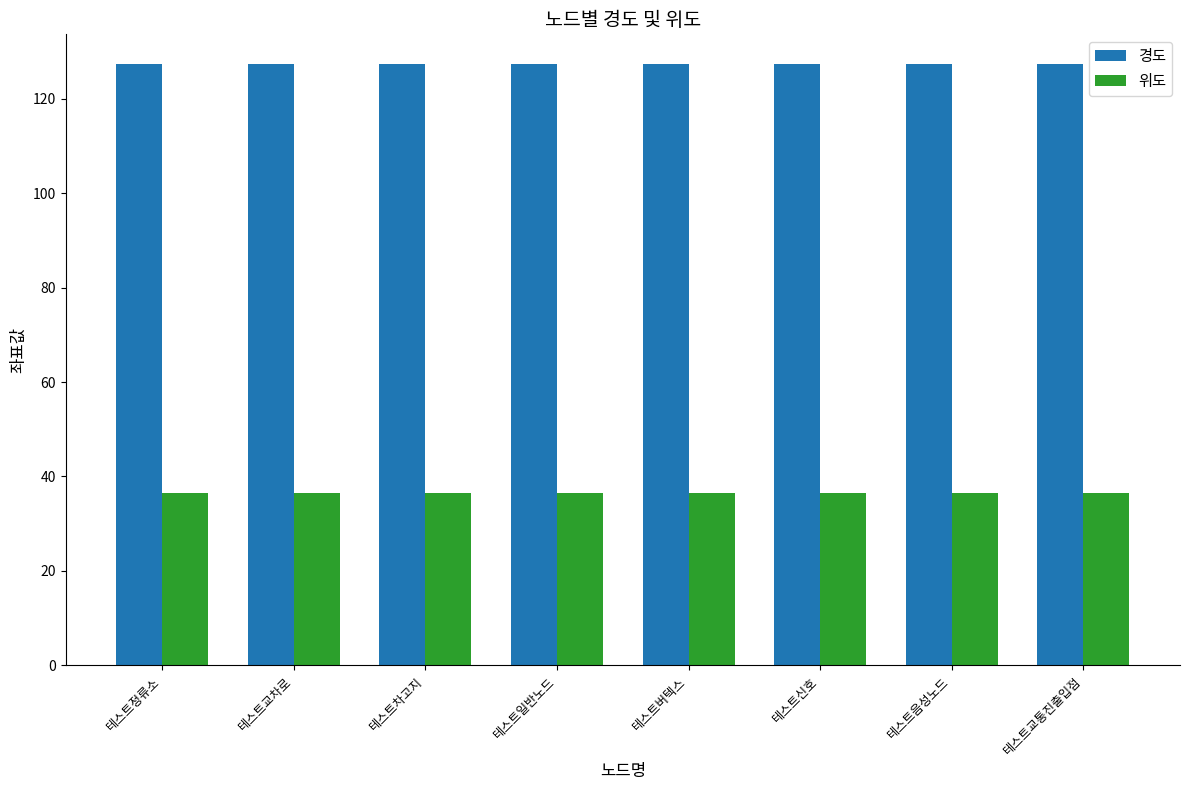

What is the value of the 경도 bar at the 2nd from the left?

127.3